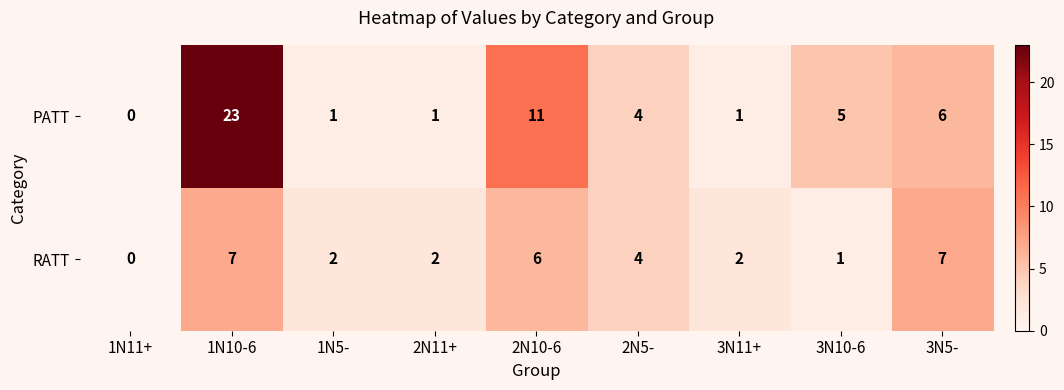

What is the difference between the maximum and second lowest values in the PATT series?

22